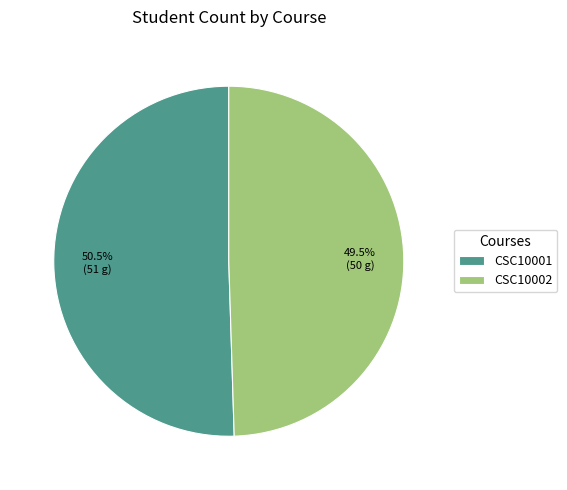

What is the largest slice in the pie chart?

CSC10001